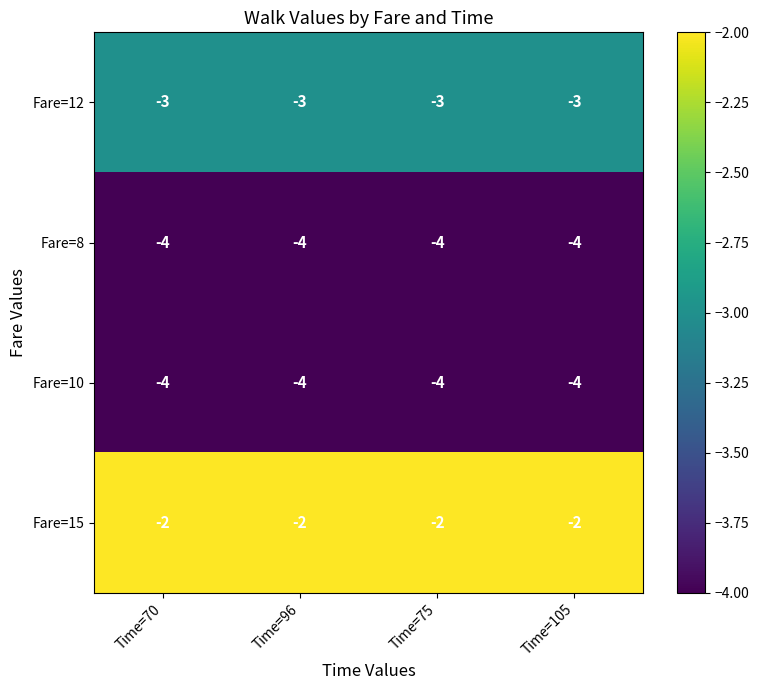

What is the maximum value for Fare=10?

-4